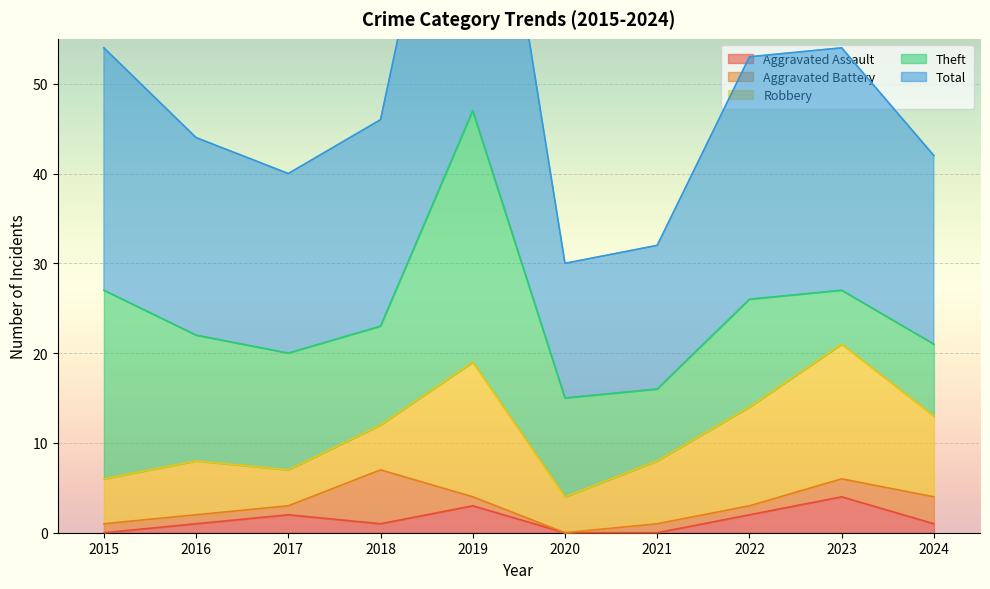

At which category does Aggravated Battery reach its first local peak?

2018